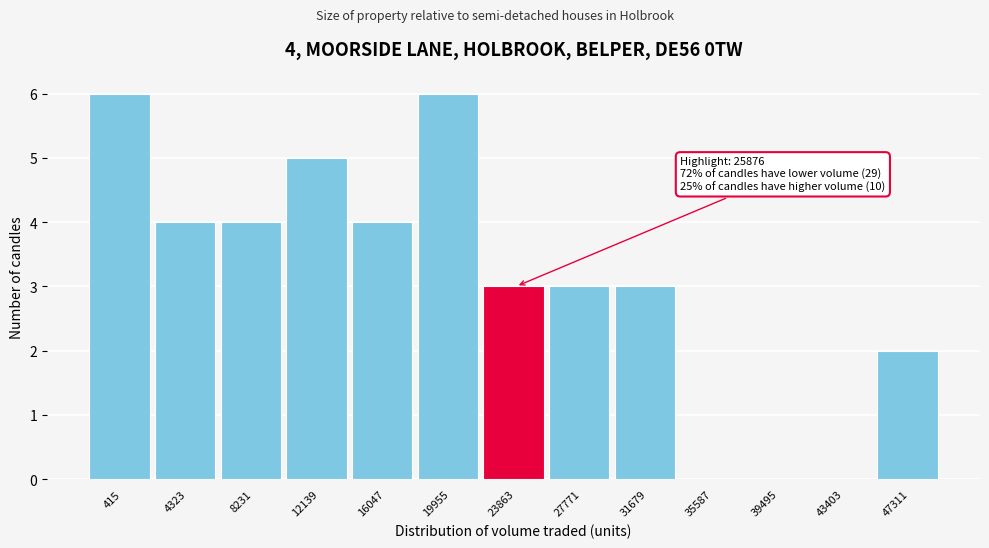

Reading right to left, list all the values displayed in this chart.

47311=2	43403=0	39495=0	35587=0	31679=3	27771=3	23863=3	19955=6	16047=4	12139=5	8231=4	4323=4	415=6